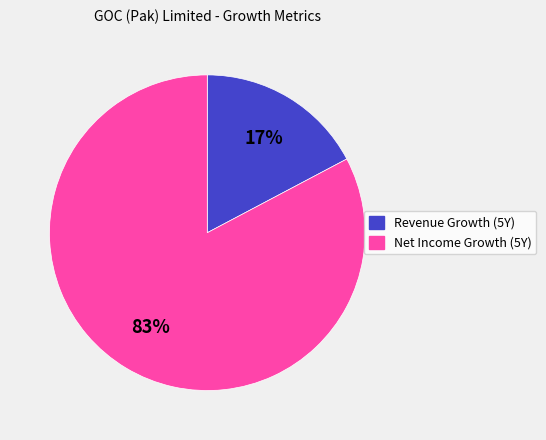

Between Revenue Growth (5Y) and Net Income Growth (5Y), which is larger?

Net Income Growth (5Y)